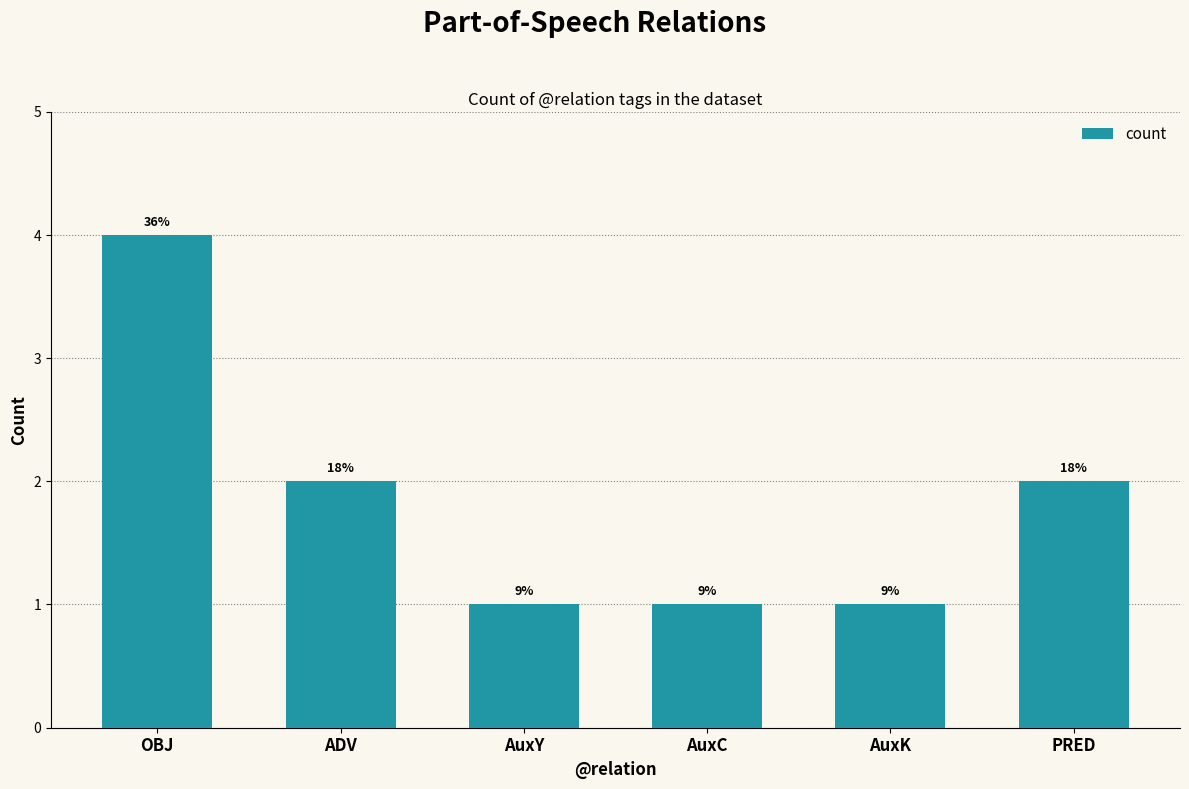

Rank the categories by value from lowest to highest.

AuxY, AuxC, AuxK, ADV, PRED, OBJ